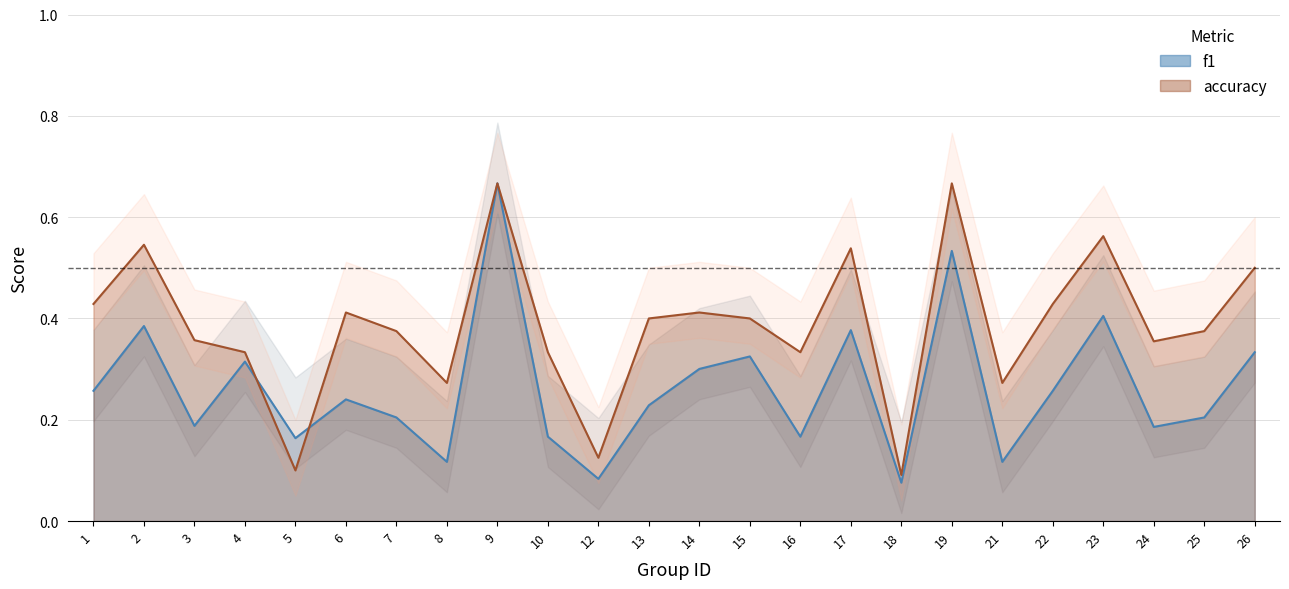

How many categories are shown in the chart?

24